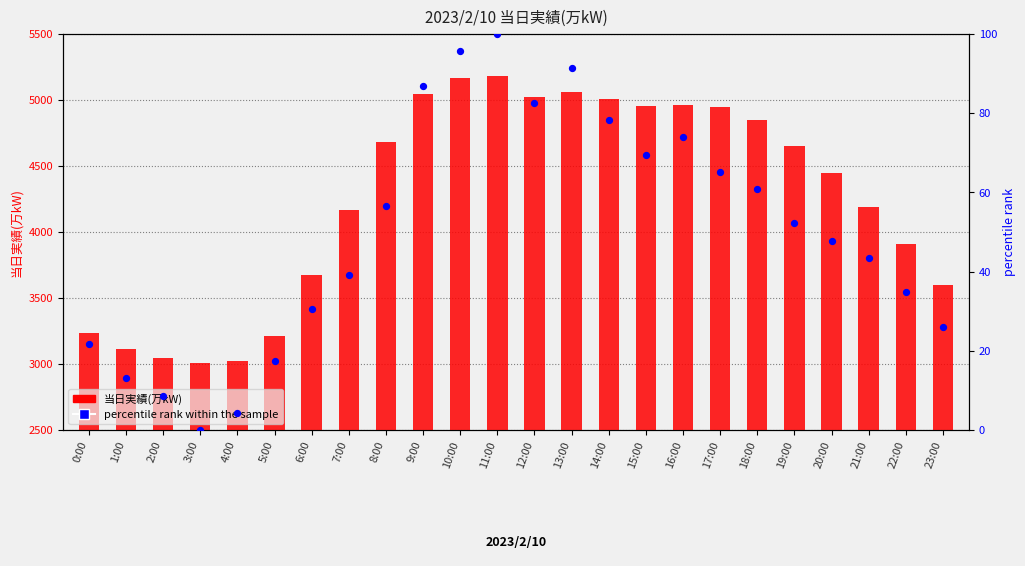

Which series contains the lowest Y value?

percentile rank within the sample